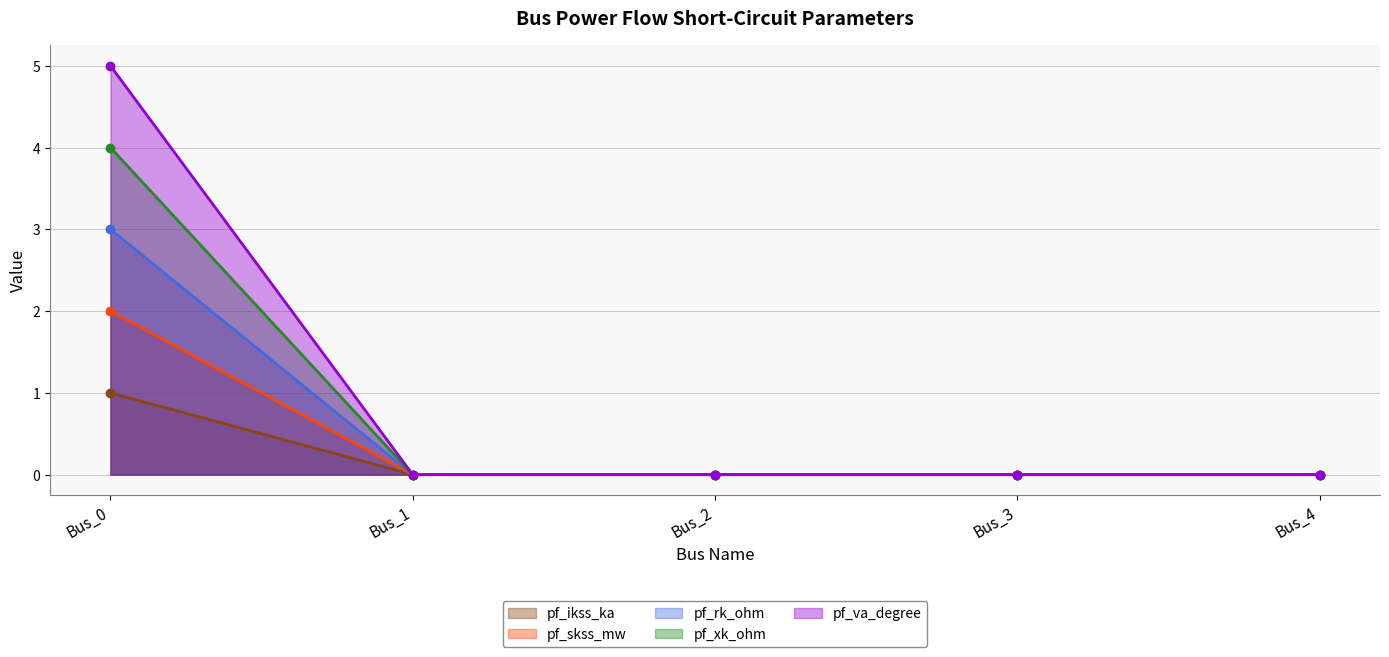

True or false: pf_skss_mw and pf_ikss_ka intersect in this chart.

False